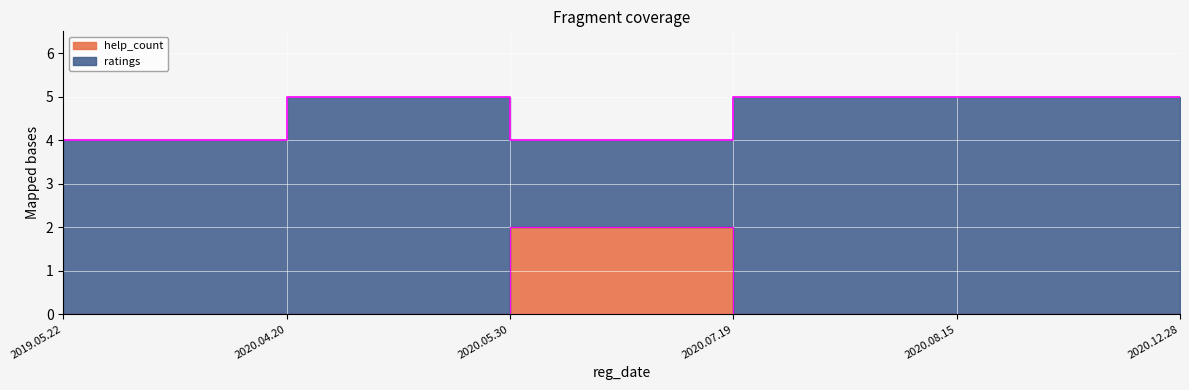

Count the number of values greater than 0.

1